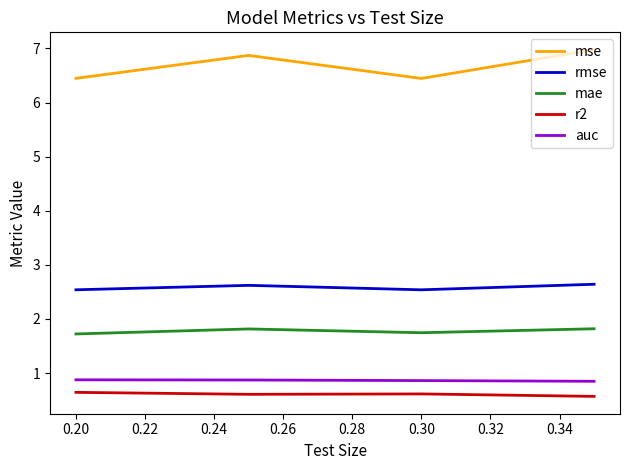

What is the maximum value for mae?

1.8